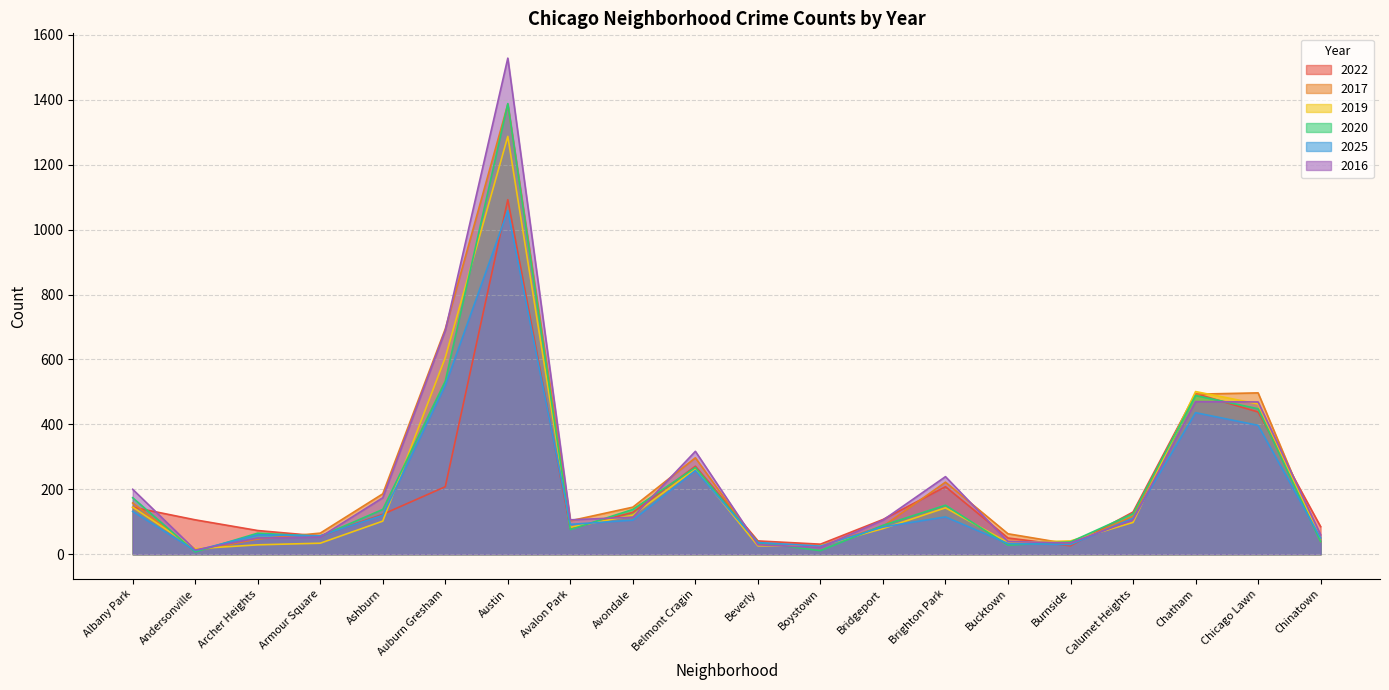

How many data points does each series have?

20